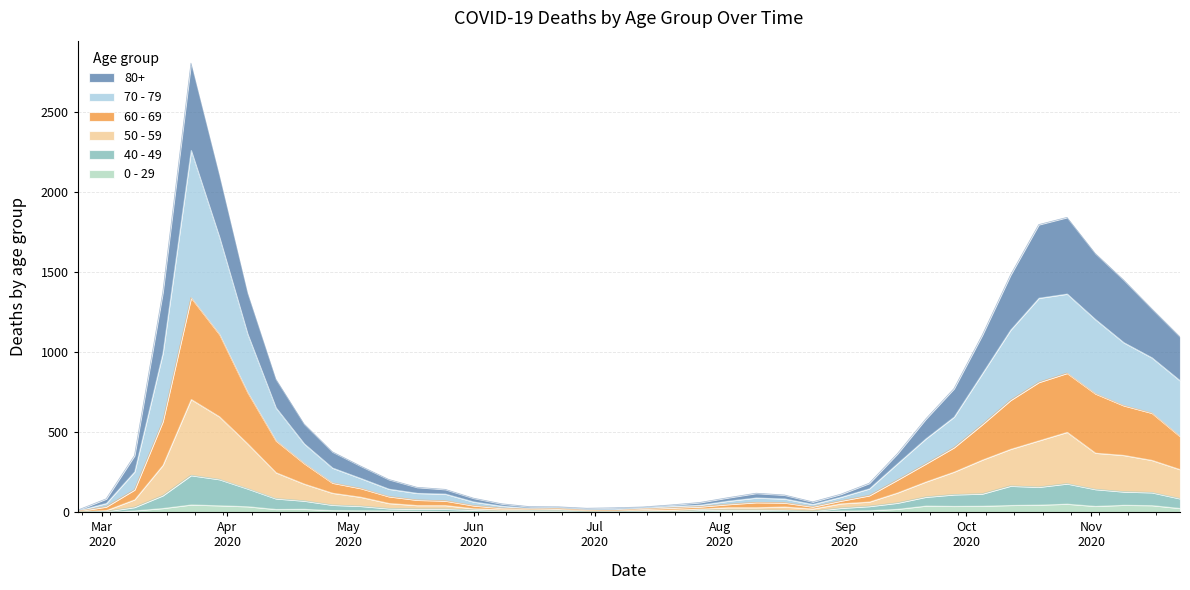

True or false: 80+ has more than 1 interior local peaks.

True